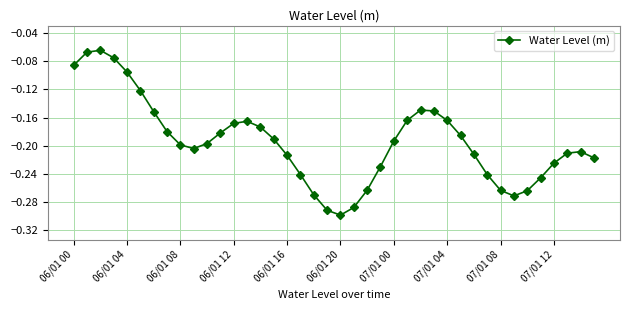

What is the sum of all values?

-7.8